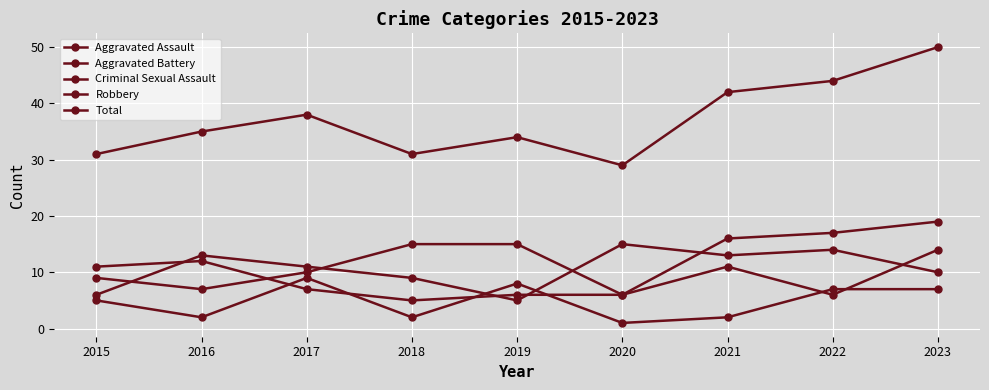

How many lines are shown in the chart?

5